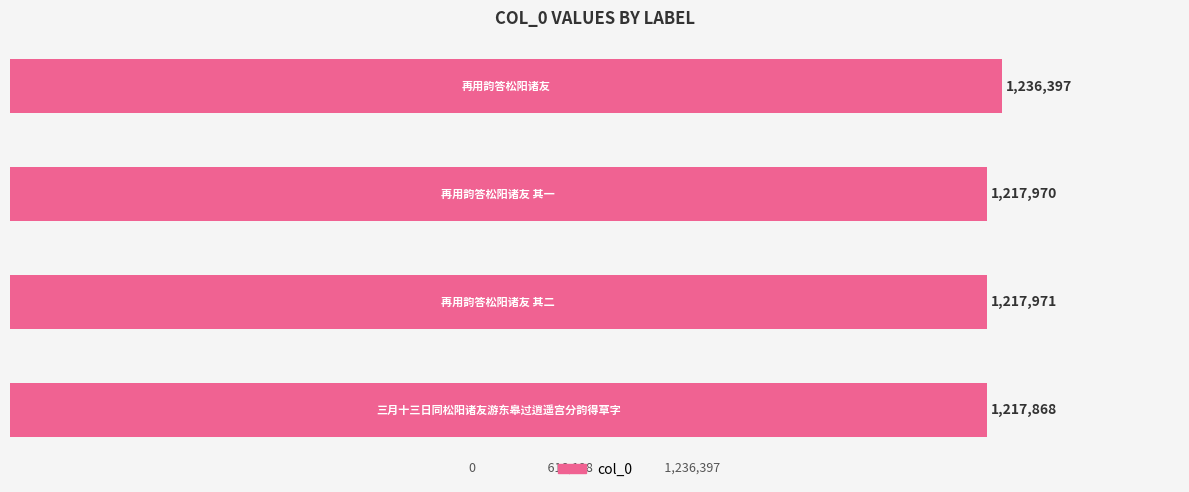

What is the average value?

1222552